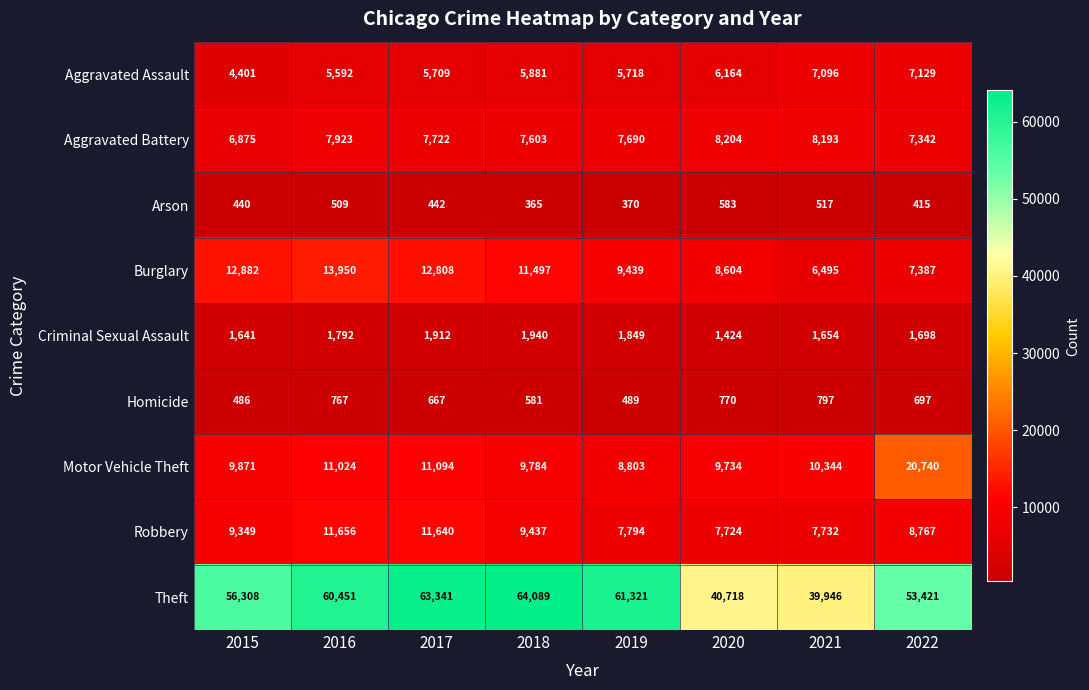

True or false: Motor Vehicle Theft has a value of 6462 at 2021.

False